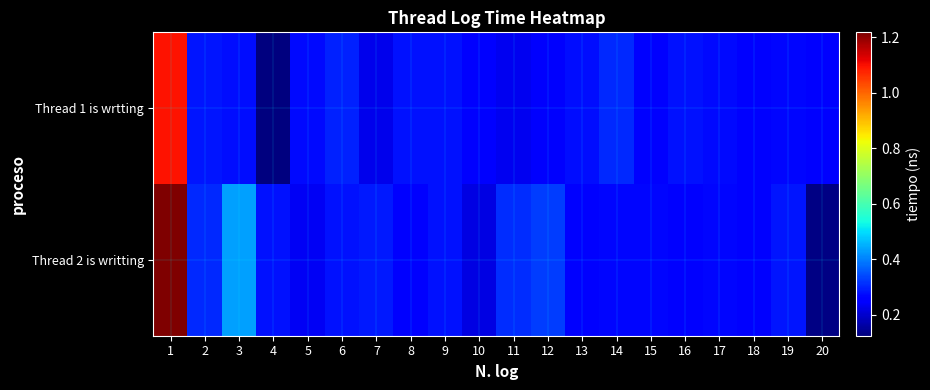

Which has a higher value, 14 or 12?

14